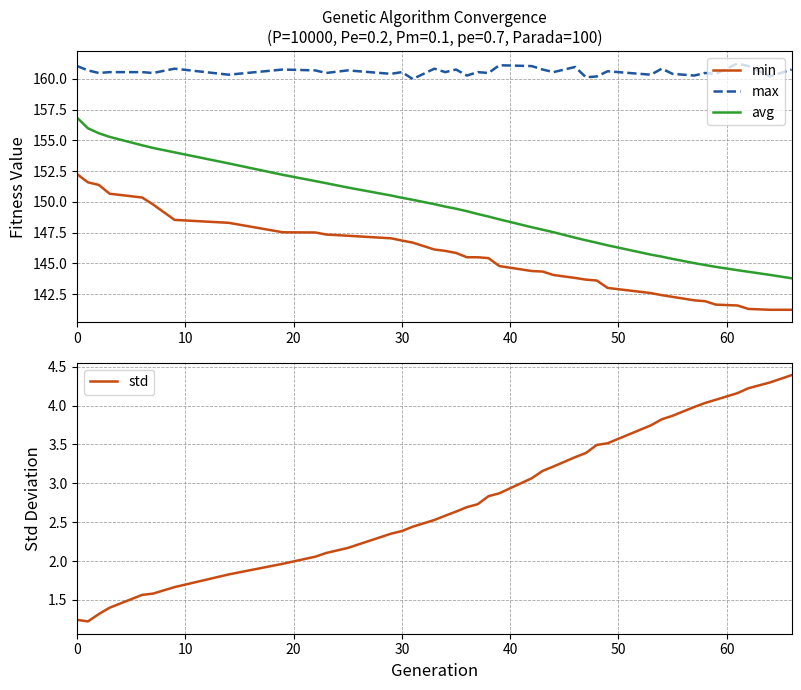

True or false: avg and max intersect in this chart.

False